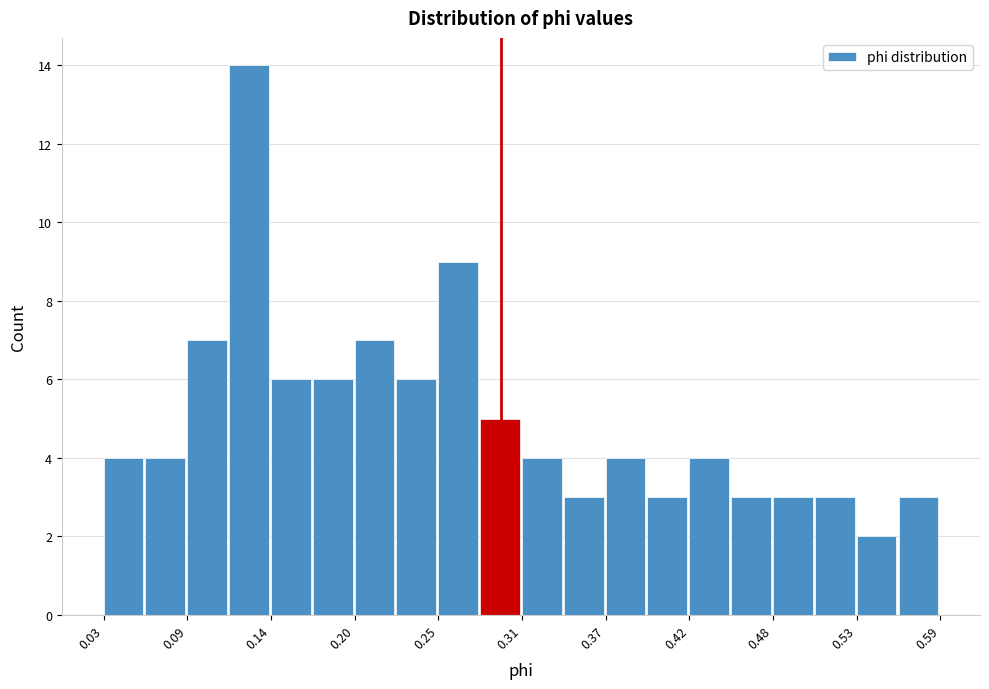

Around what value on the x-axis is the tallest bar? Give the approximate position of its centre, as read against the axis.

0.13